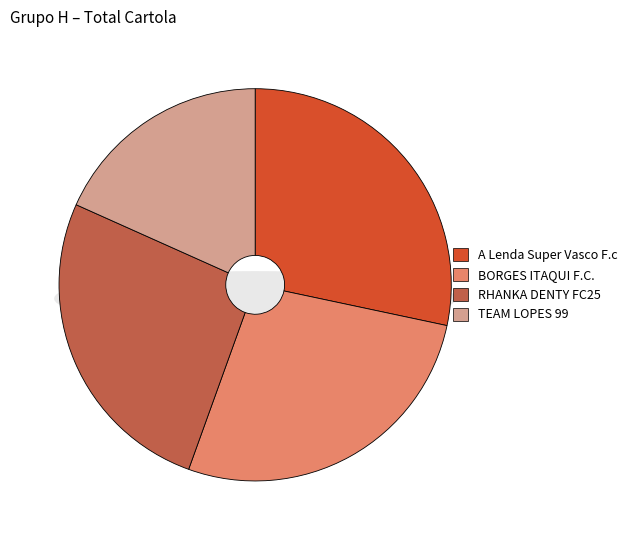

To the nearest percent, what is the average slice percentage?

25%